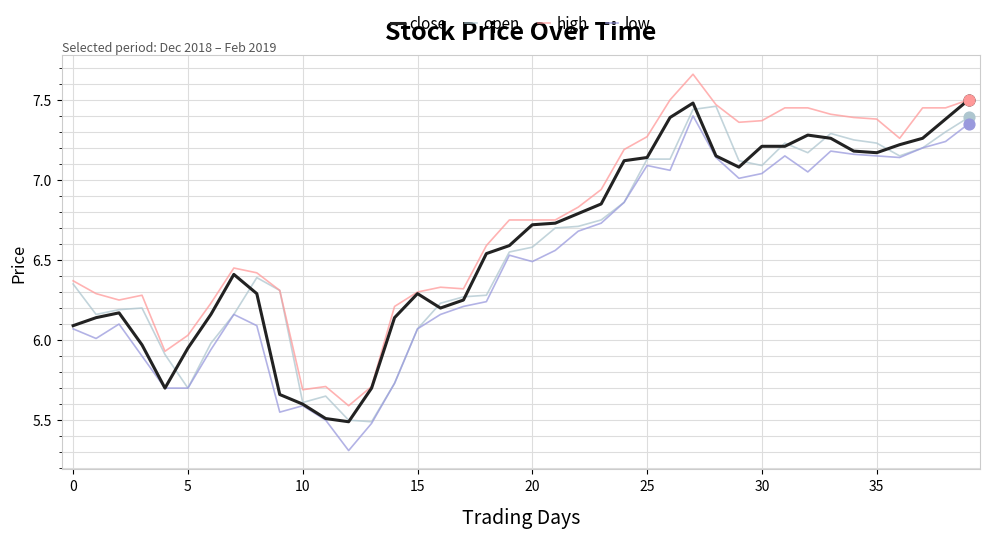

What is the smallest value displayed?

5.3